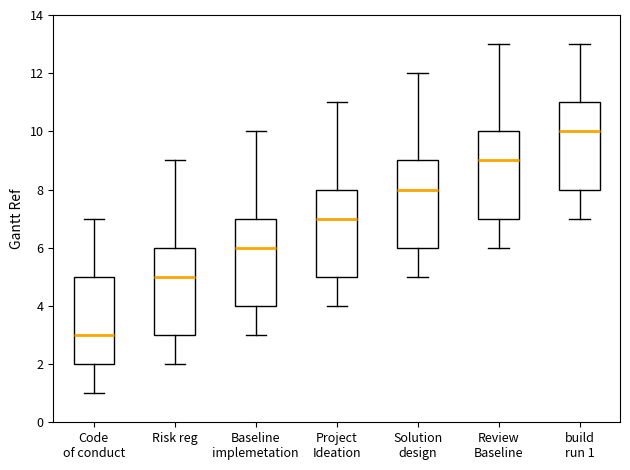

Reading left to right, transcribe this box plot: for each box, give where its median line is, the range the box spans, and where its two whiskers end, as read against the y-axis. The values are not printed on the chart, so give them approximately, as read against the axis.

Code of conduct: median 3, box 2 to 5, whiskers 1 to 7
Risk reg: median 5, box 3 to 6, whiskers 2 to 9
Baseline implemetation: median 6, box 4 to 7, whiskers 3 to 10
Project Ideation: median 7, box 5 to 8, whiskers 4 to 11
Solution design: median 8, box 6 to 9, whiskers 5 to 12
Review Baseline: median 9, box 7 to 10, whiskers 6 to 13
build run 1: median 10, box 8 to 11, whiskers 7 to 13